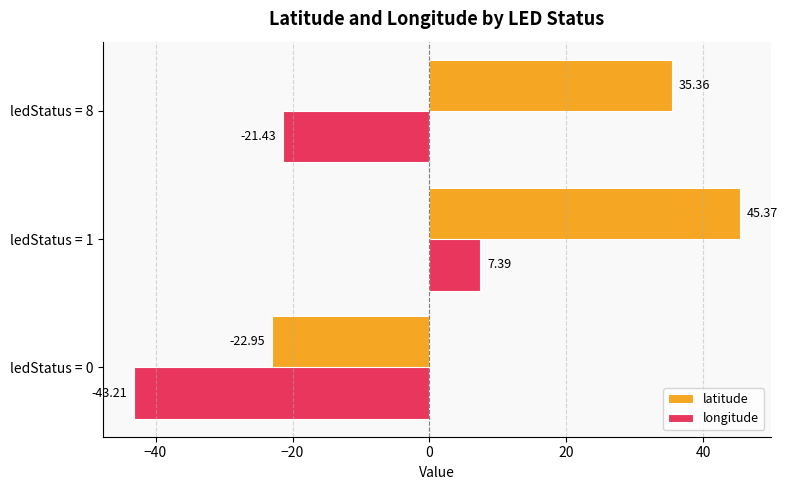

What is the total value across all series at ledStatus = 0?

-66.2